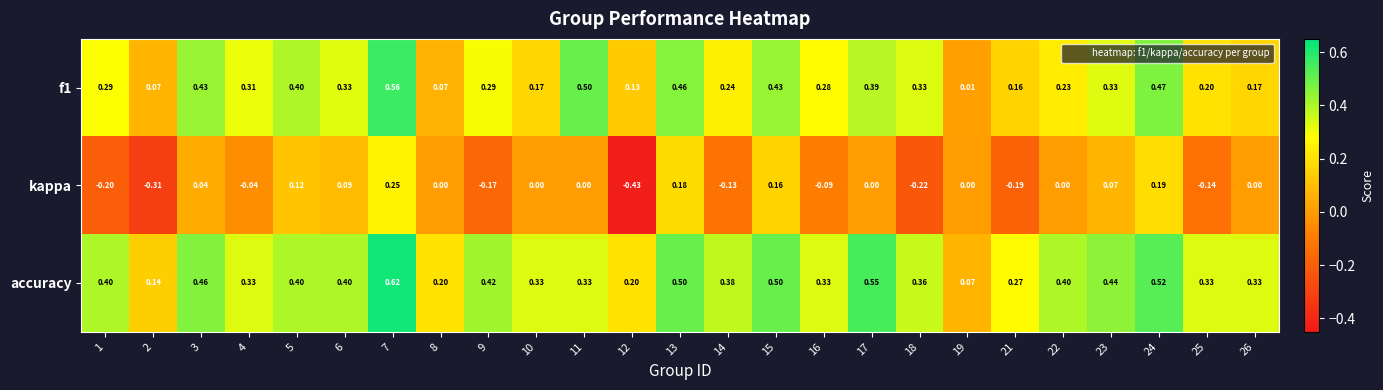

Which series has the widest spread of values?

kappa